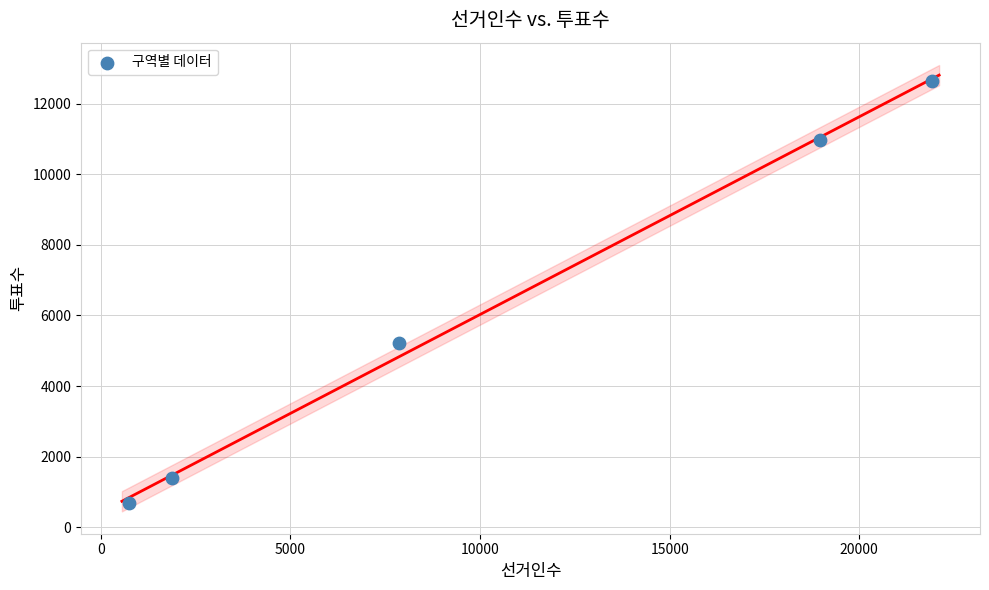

What is the average X value?

10274